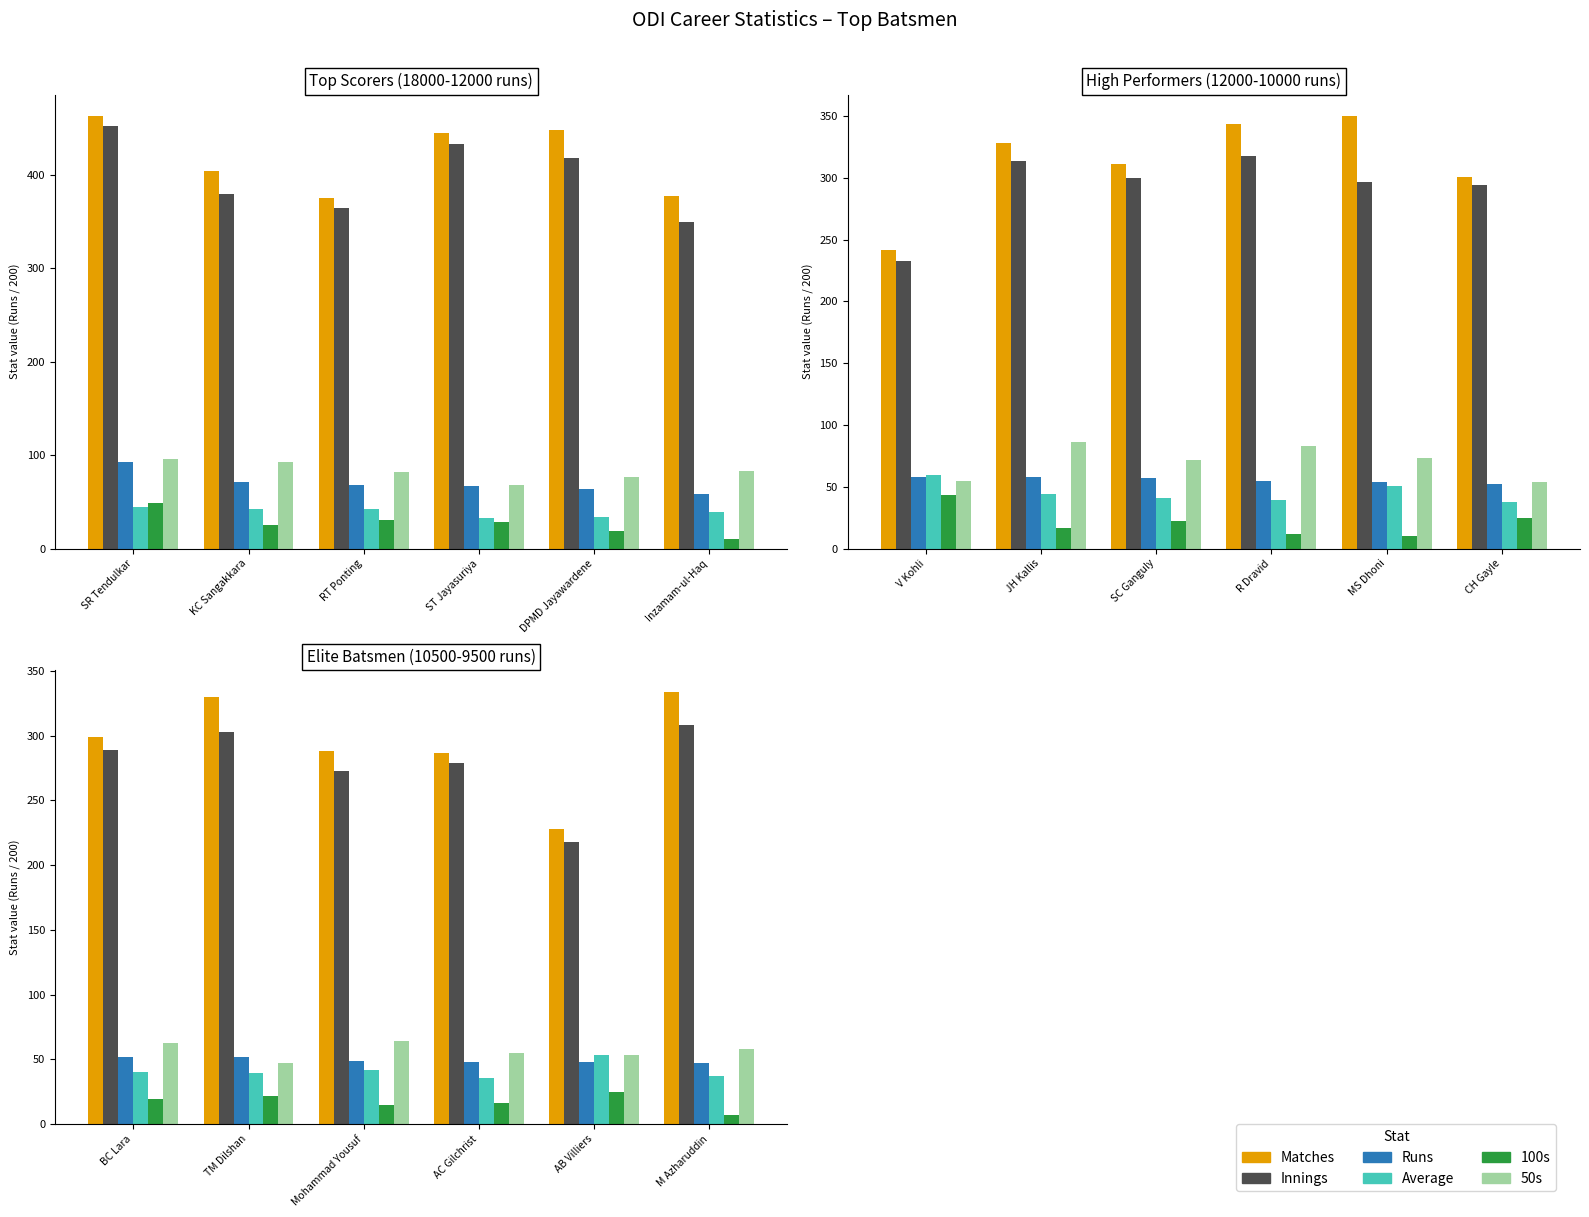

What are all the series names shown in the legend?

Matches, Innings, Runs, Average, 100s, 50s